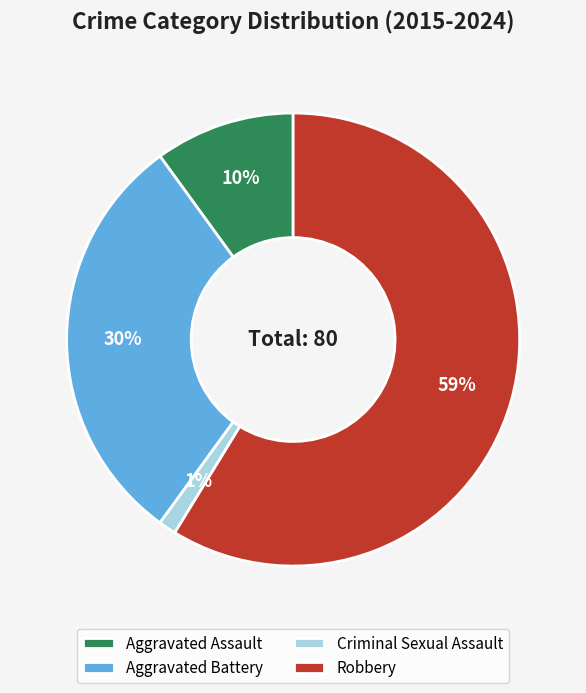

What percentage is the Aggravated Assault slice, to the nearest percent?

10%